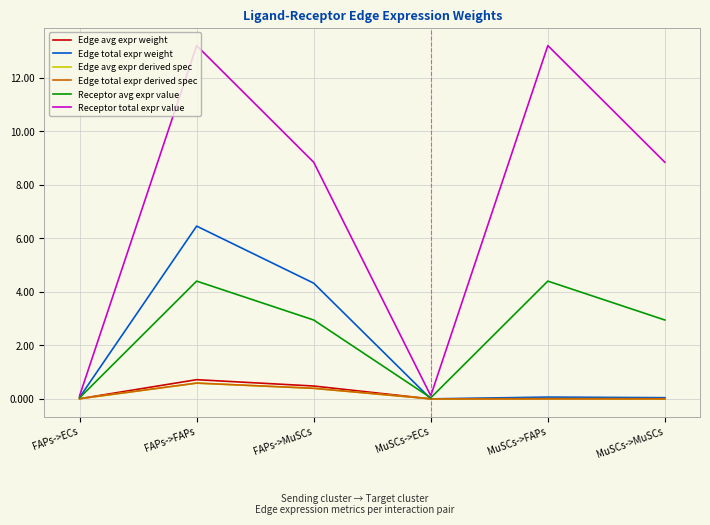

True or false: Receptor avg expr value has more than 2 points higher than both neighbors.

False